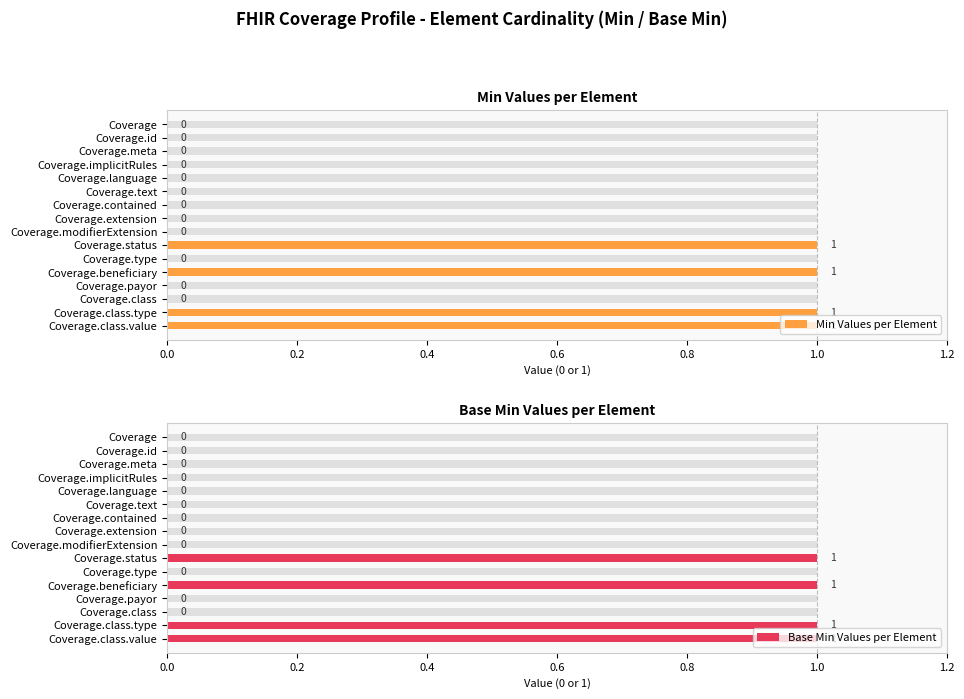

How many groups of bars are there?

16